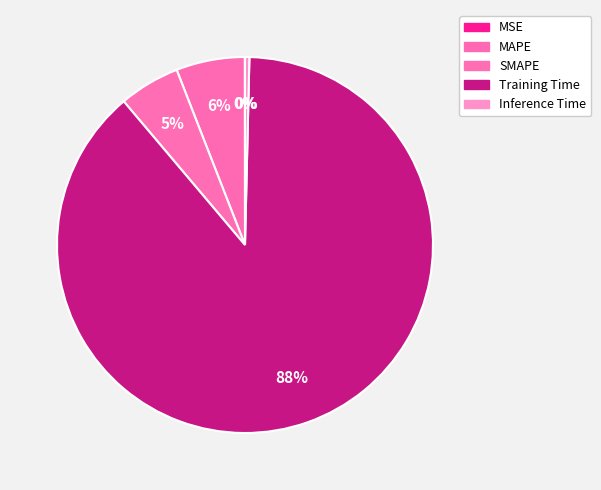

What percentage is NOT represented by Inference Time?

99.6%